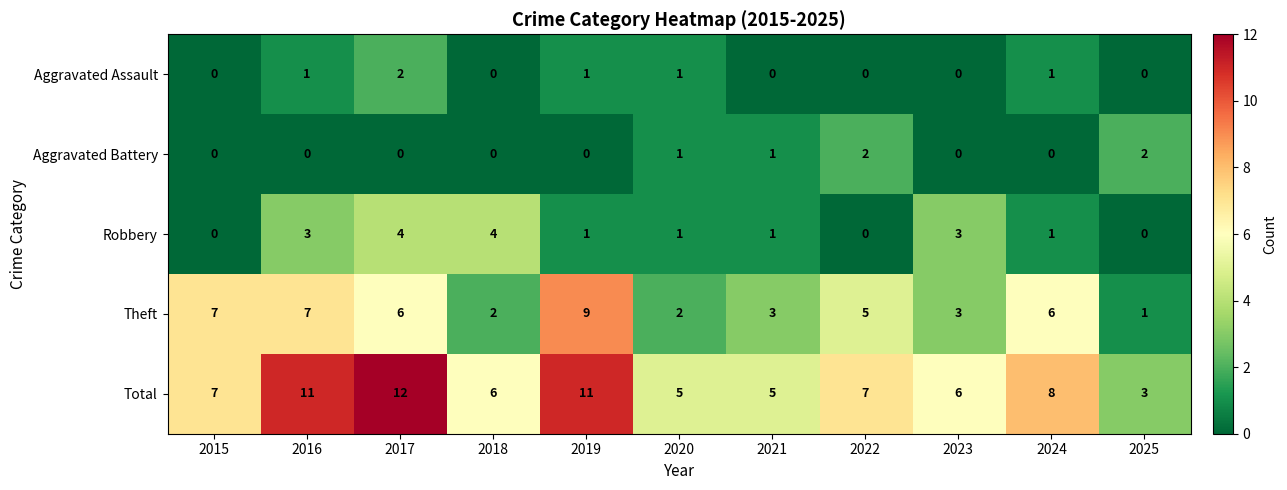

The Aggravated Battery series shows 2 at 2021. True or false?

False